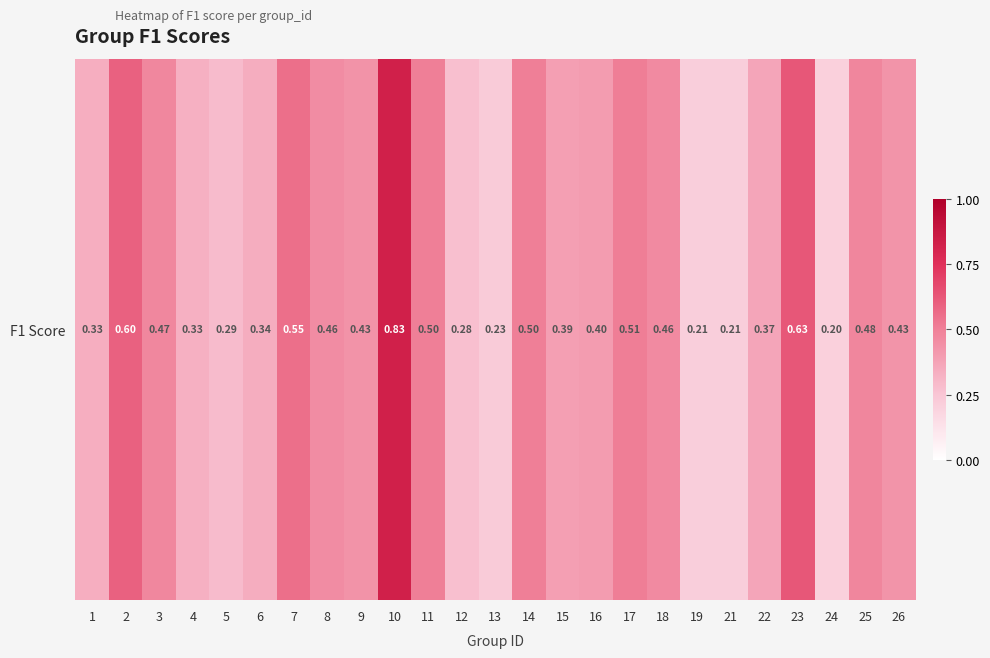

The chart shows a value of 0.6 at 23. True or false?

True